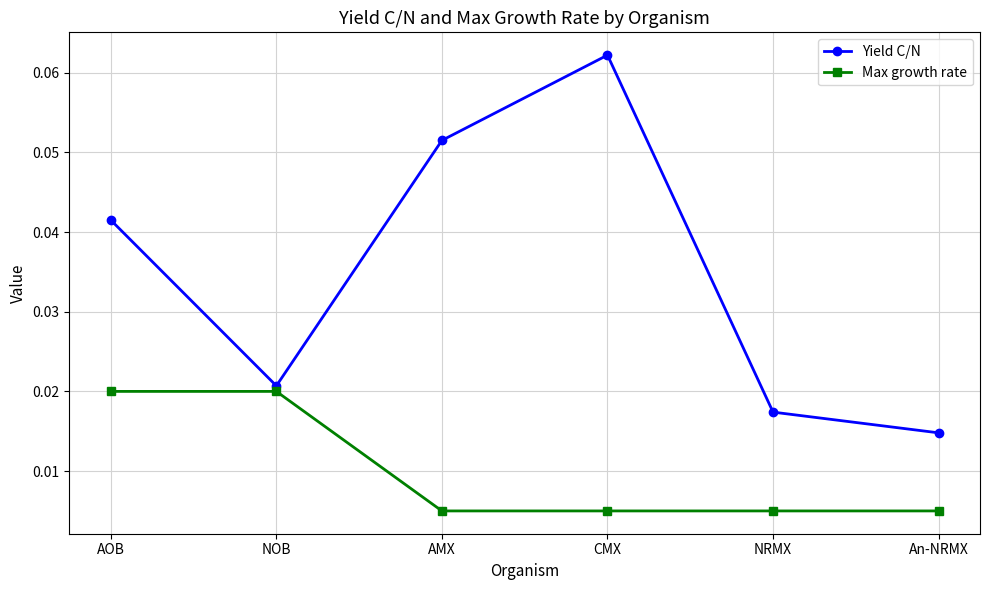

At which label does Yield C/N reach its minimum?

An-NRMX